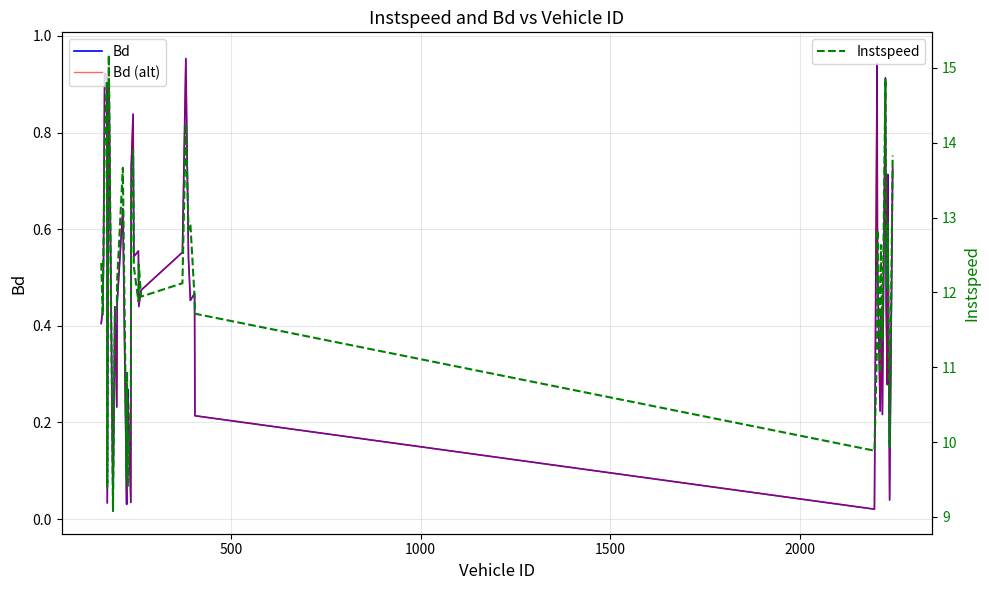

How many series are shown in this chart?

3